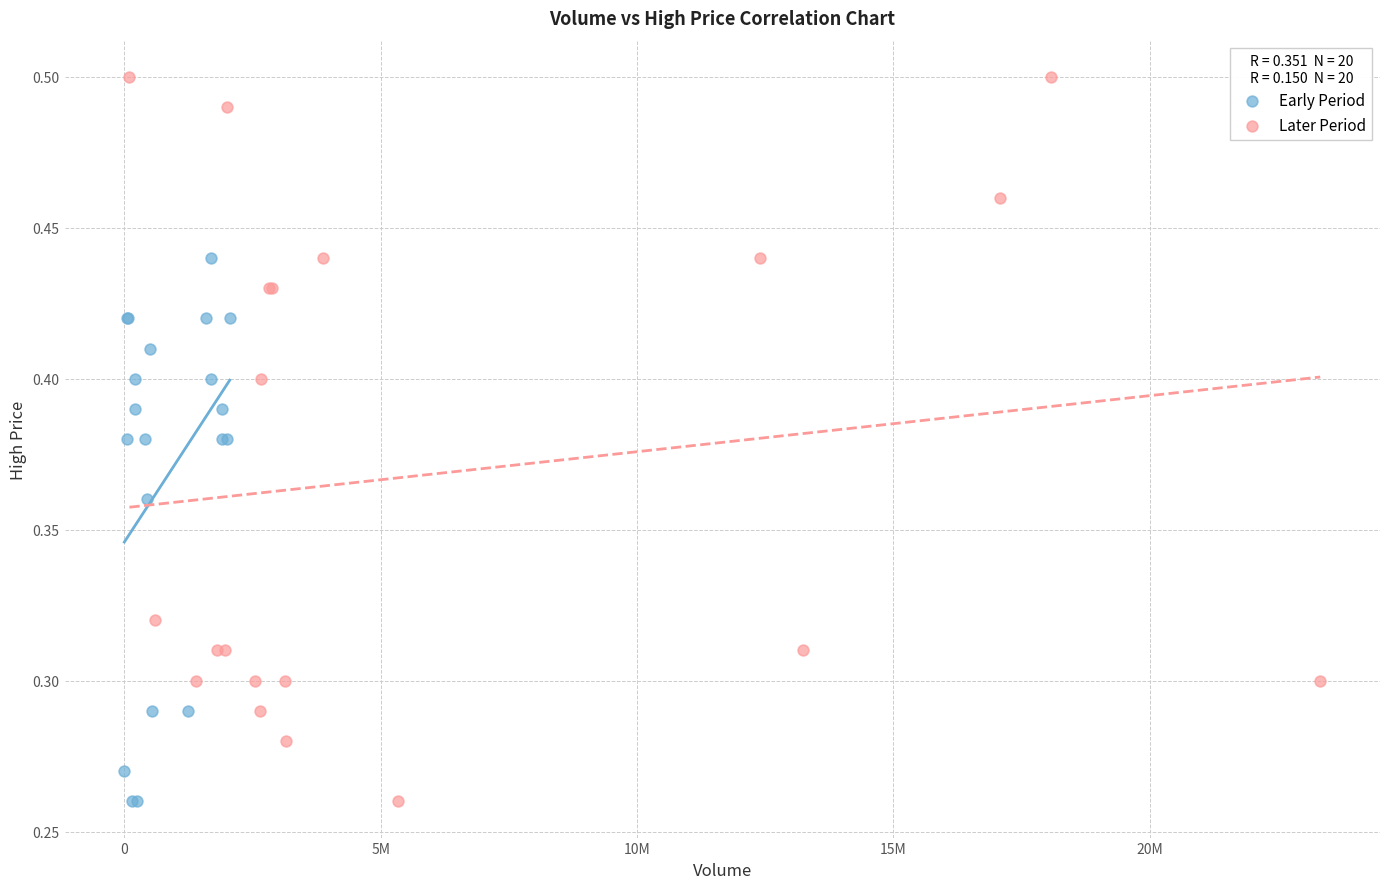

Which series reaches the maximum Y coordinate?

Later Period